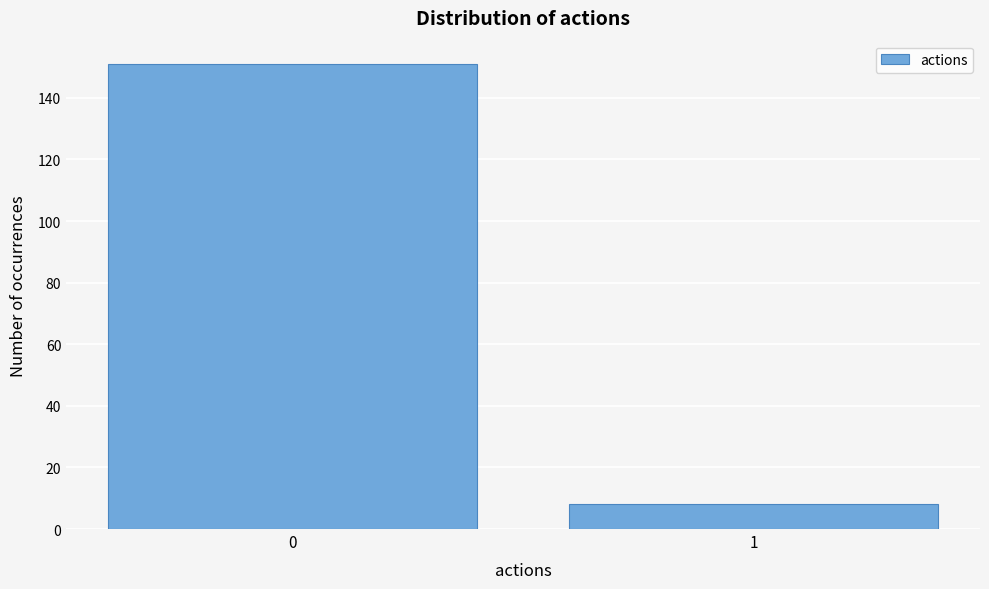

Reading left to right, what are all the values shown in this chart?

0=151	1=8